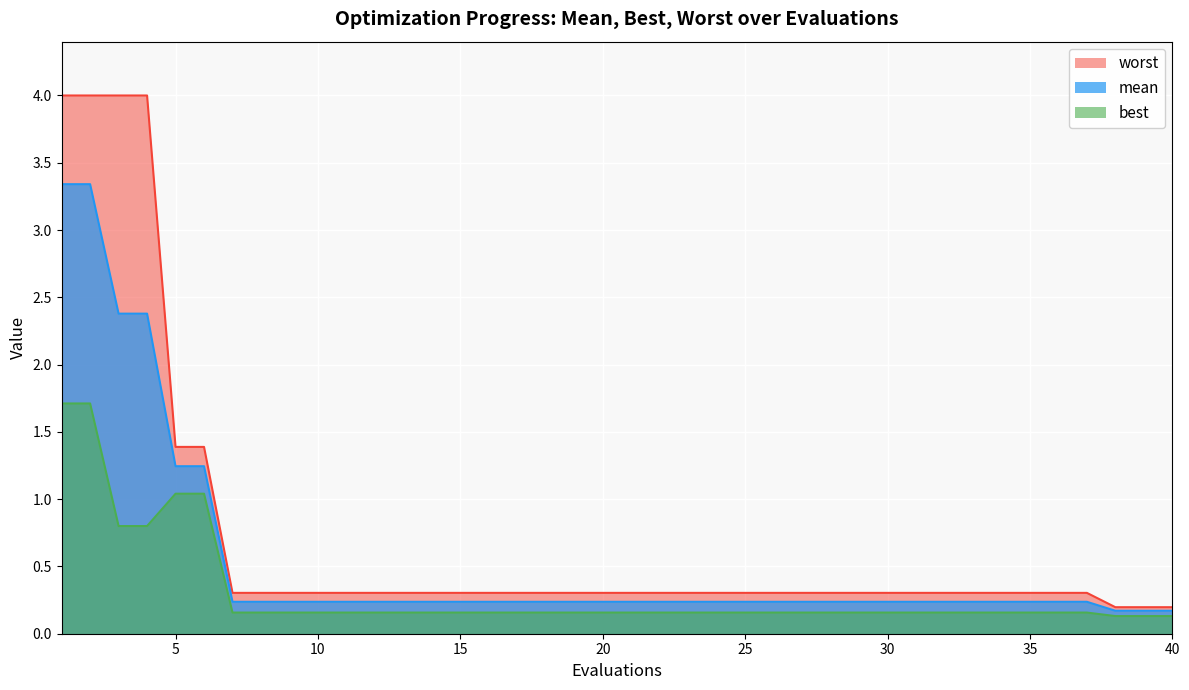

Between 10 and 15, which series saw the biggest shift?

mean